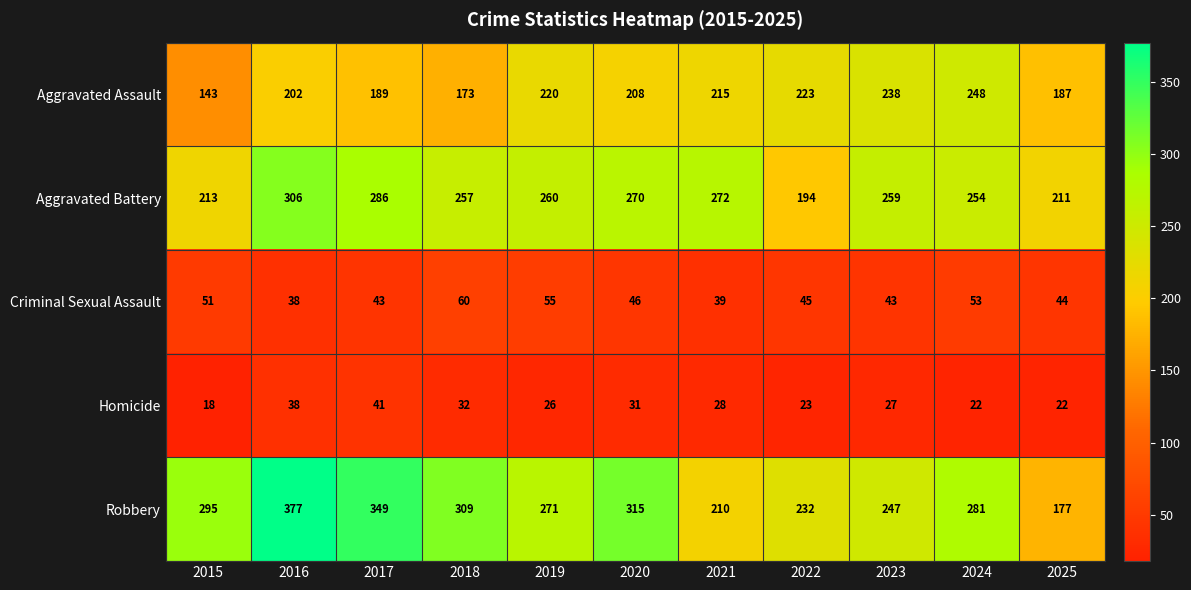

Where does the Homicide series first go above 27?

2016